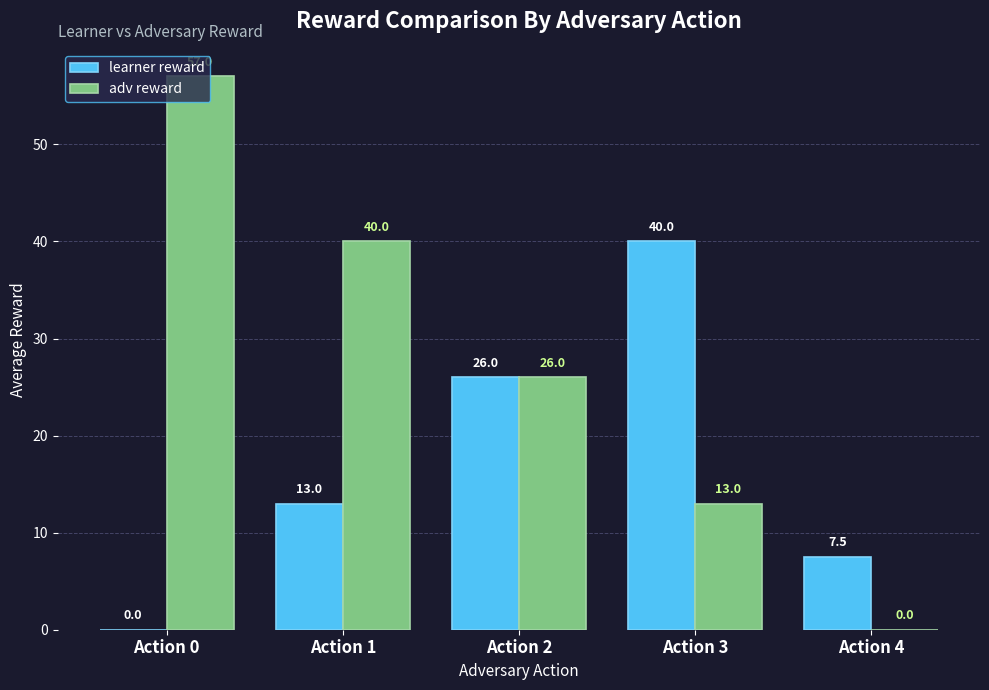

What is the greatest value displayed?

57.0